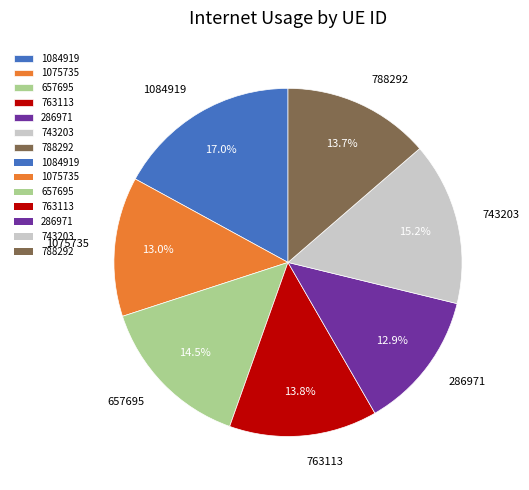

Is there a majority slice in this chart?

No